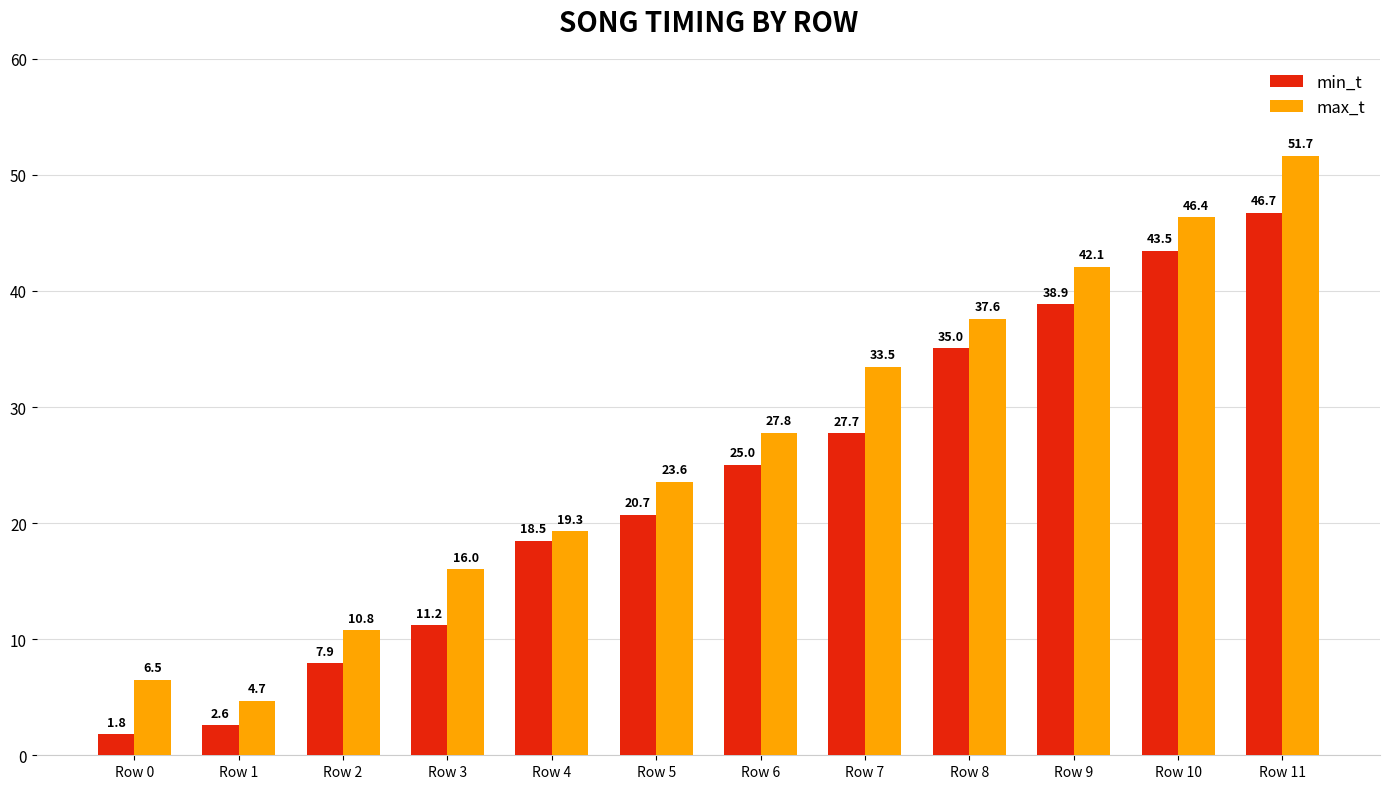

What is the sum of the min_t values at Row 9 and Row 7?

66.6